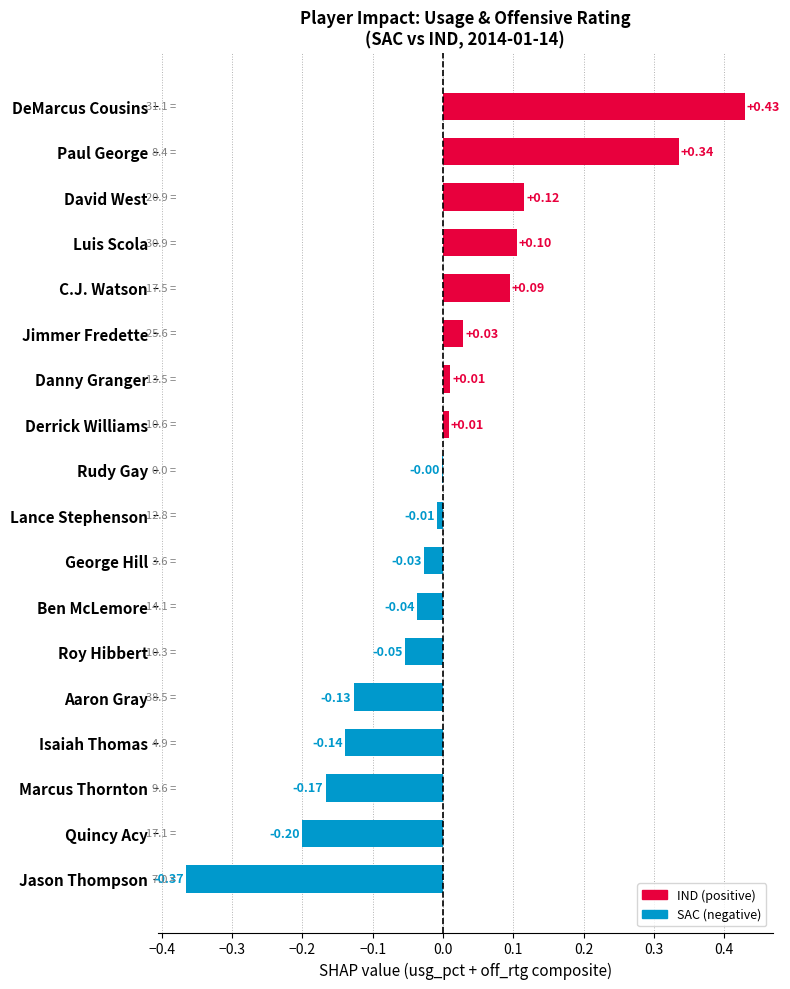

Which label corresponds to the largest value in the chart?

DeMarcus Cousins